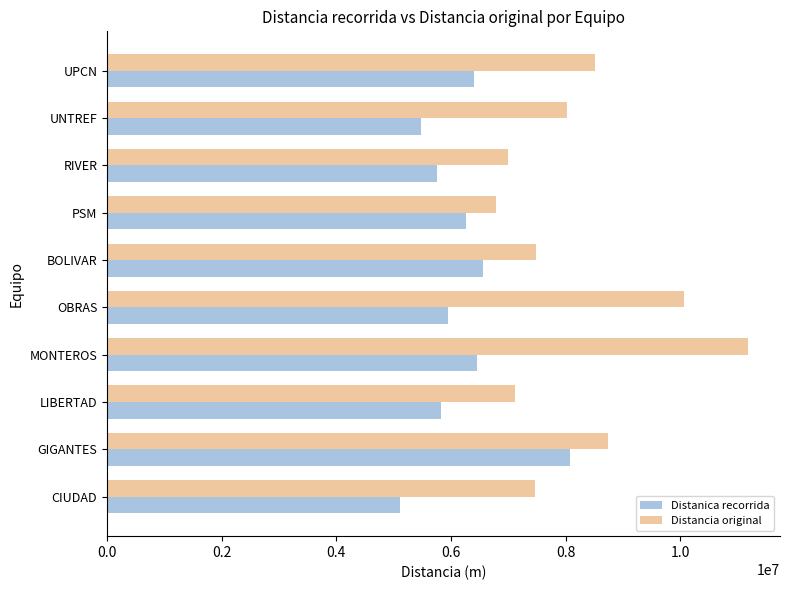

Which series has the largest range (max minus min)?

Distancia original